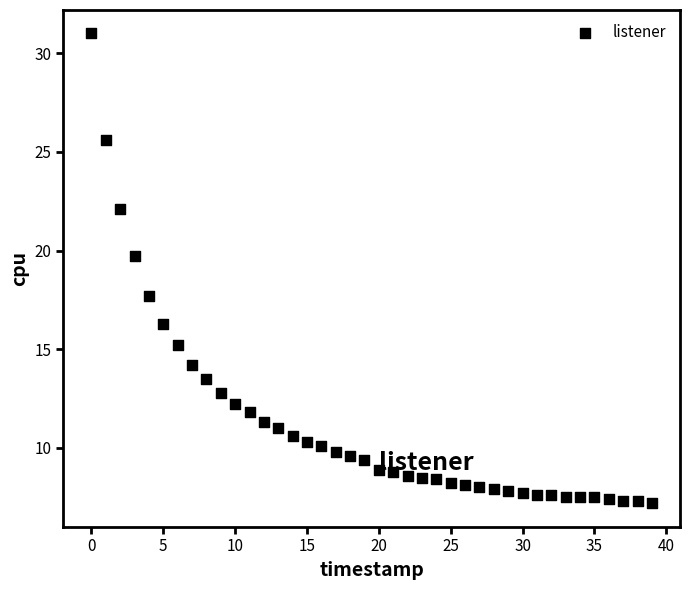

What Y value in the scatter plot is closest to 19?

19.7